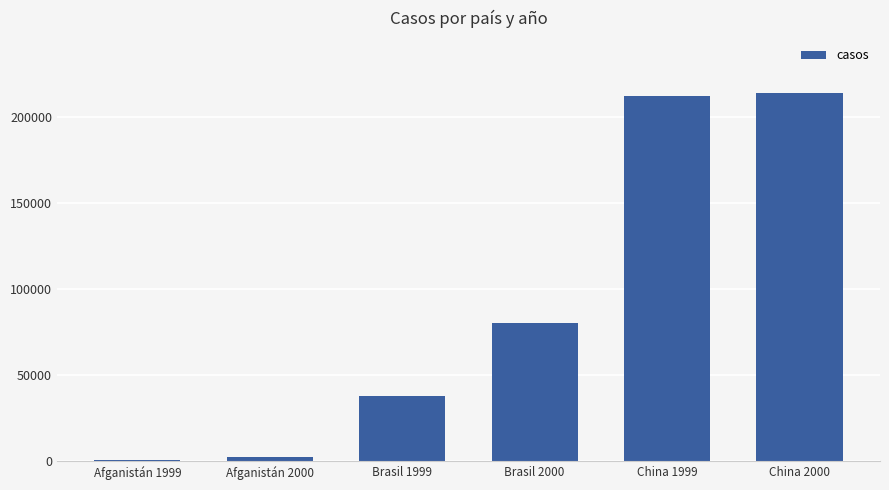

Which has a higher value, Afganistán 1999 or China 1999?

China 1999